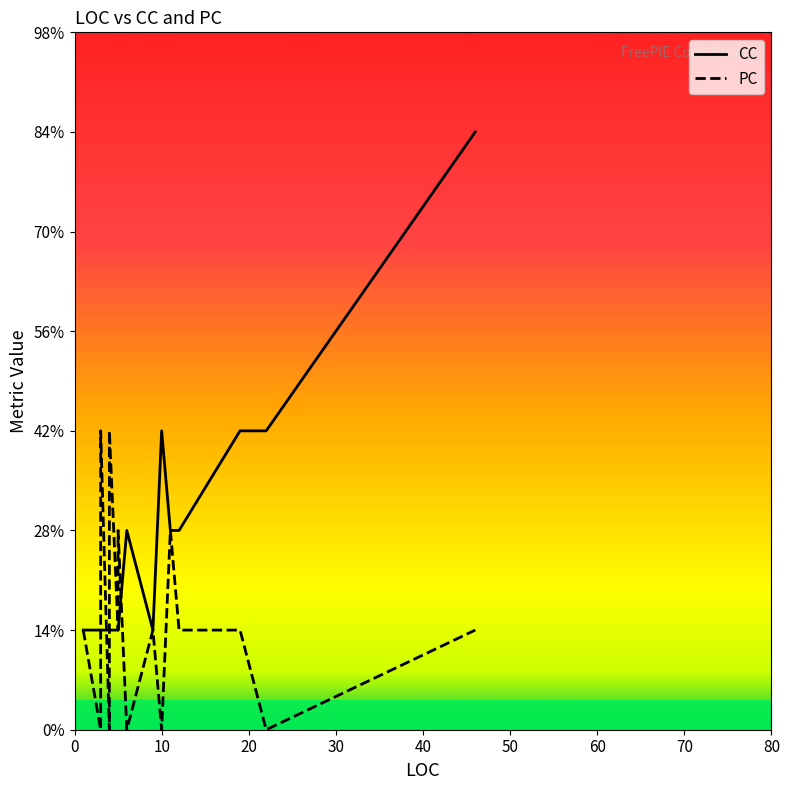

What is the difference between the second highest and second lowest values in the PC series?

3